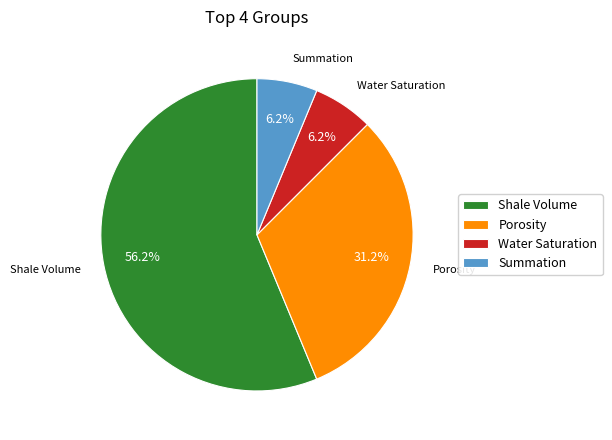

To the nearest percent, what portion does Porosity represent?

31%